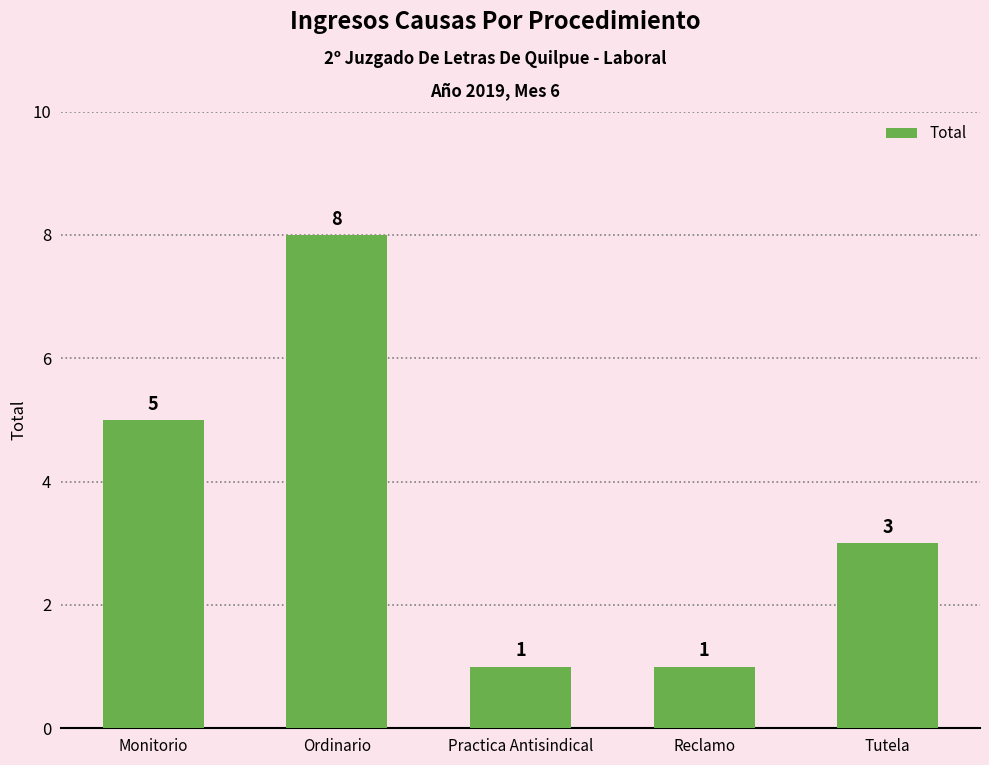

What is the sum of all values?

18